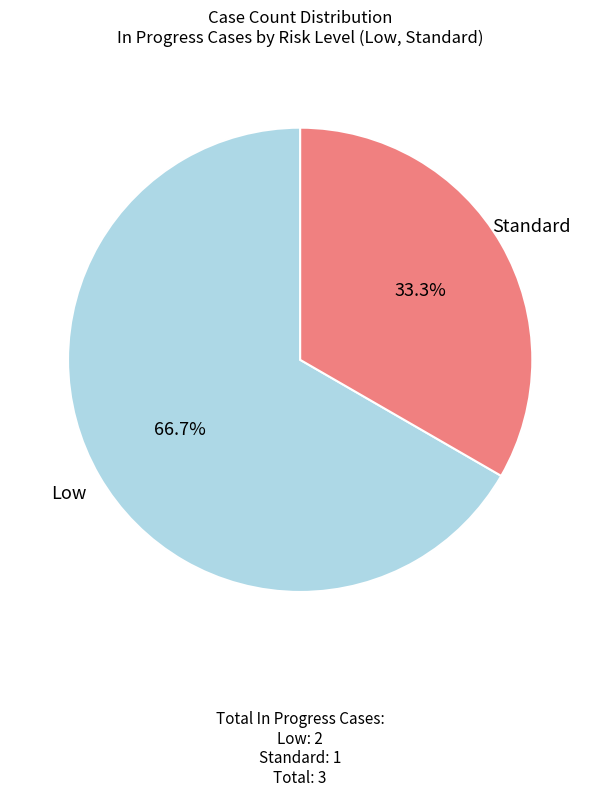

Which has a higher value, Standard or Low?

Low